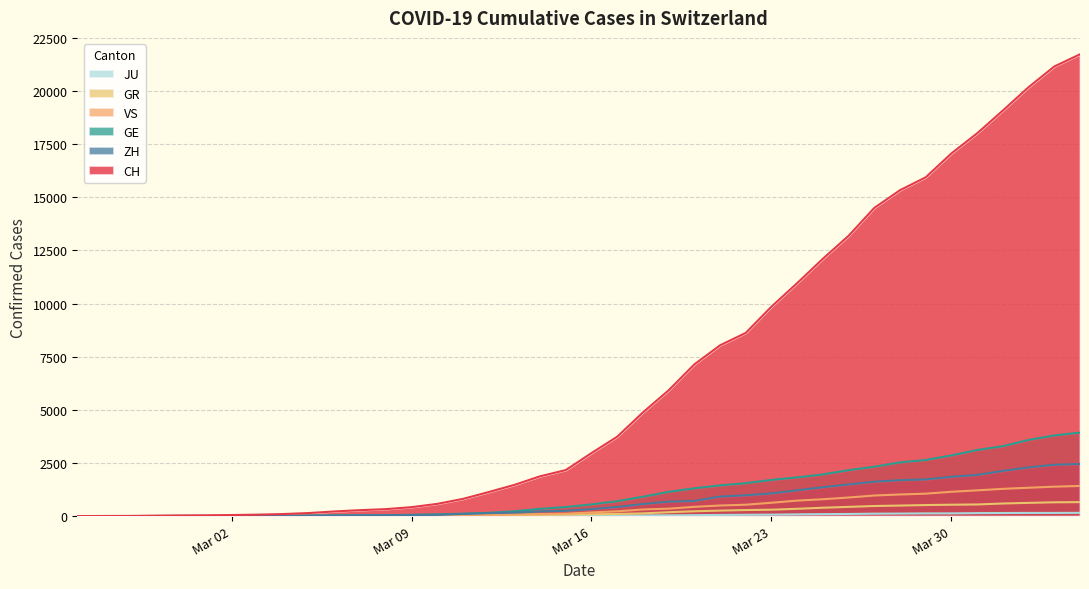

What is the highest value of the CH series?

21728